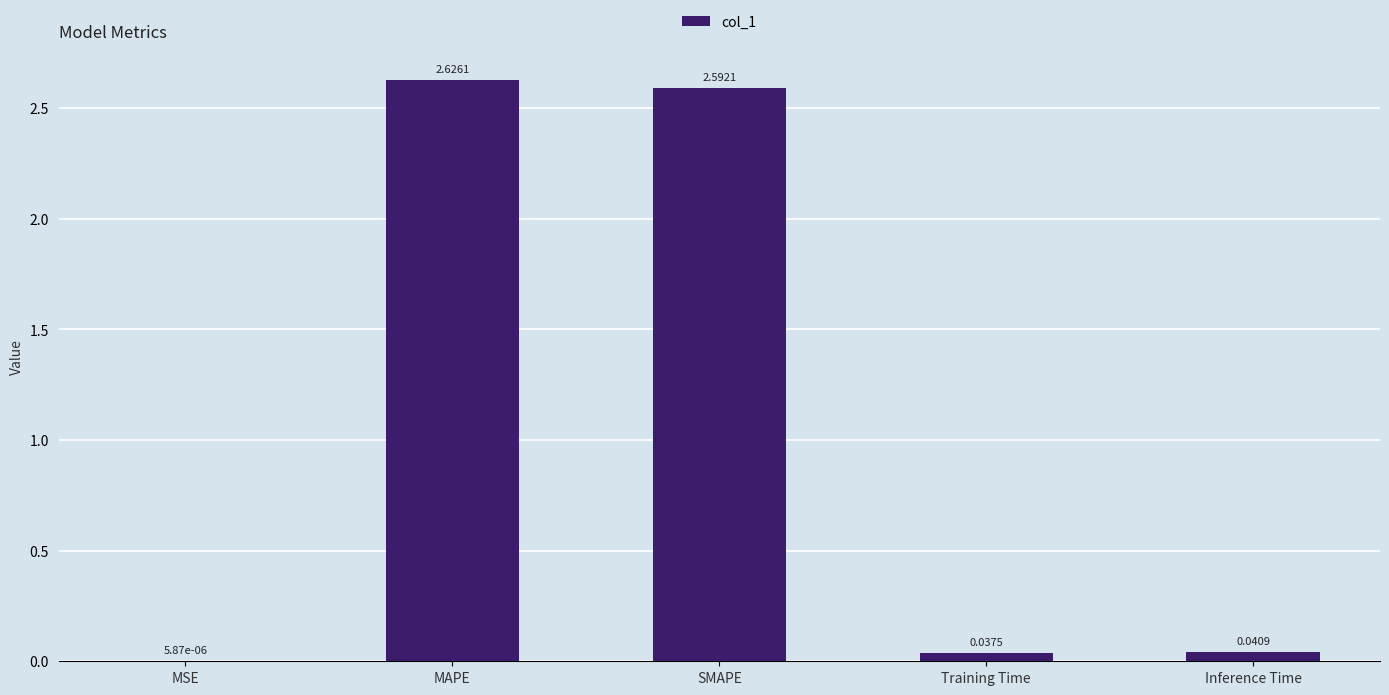

At which label is the value closest to 1?

Inference Time